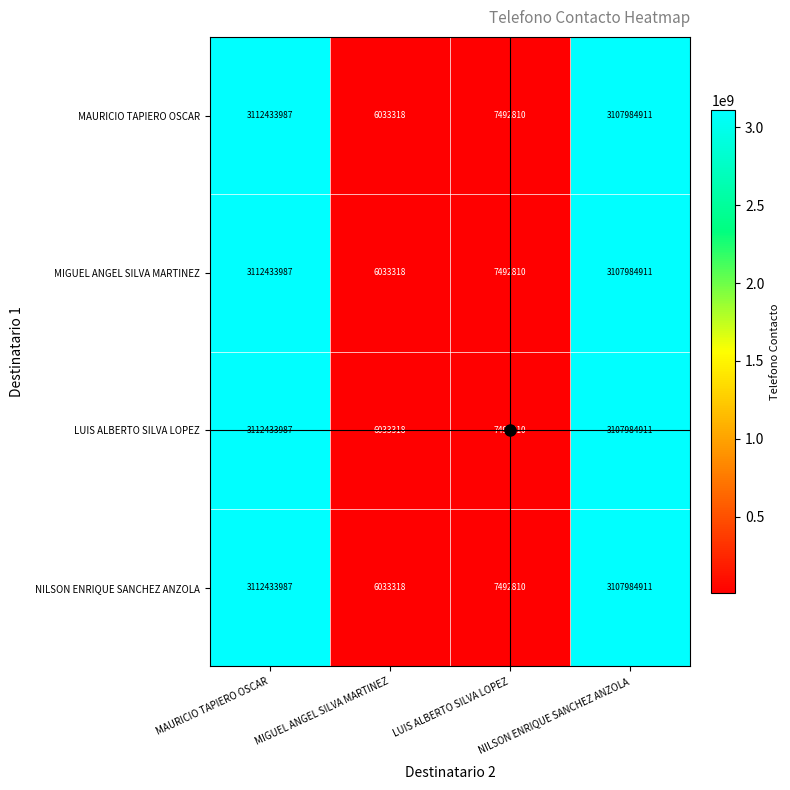

What is the total value across all series at MIGUEL ANGEL SILVA MARTINEZ?

24133272